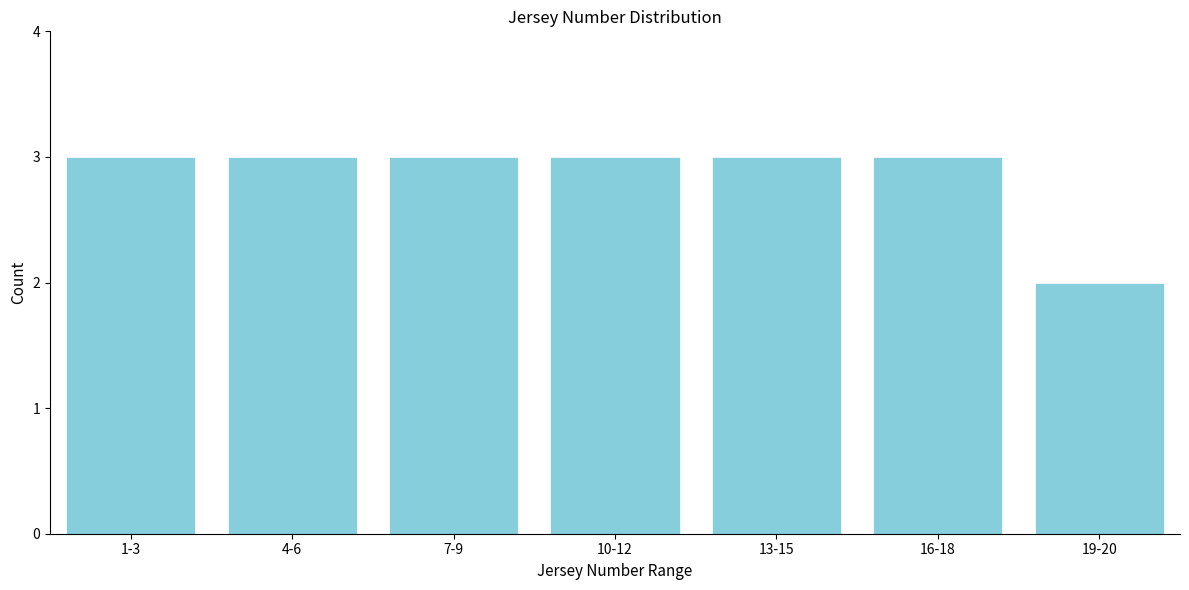

Reading left to right, transcribe all the data shown in this chart.

1-3=3	4-6=3	7-9=3	10-12=3	13-15=3	16-18=3	19-20=2